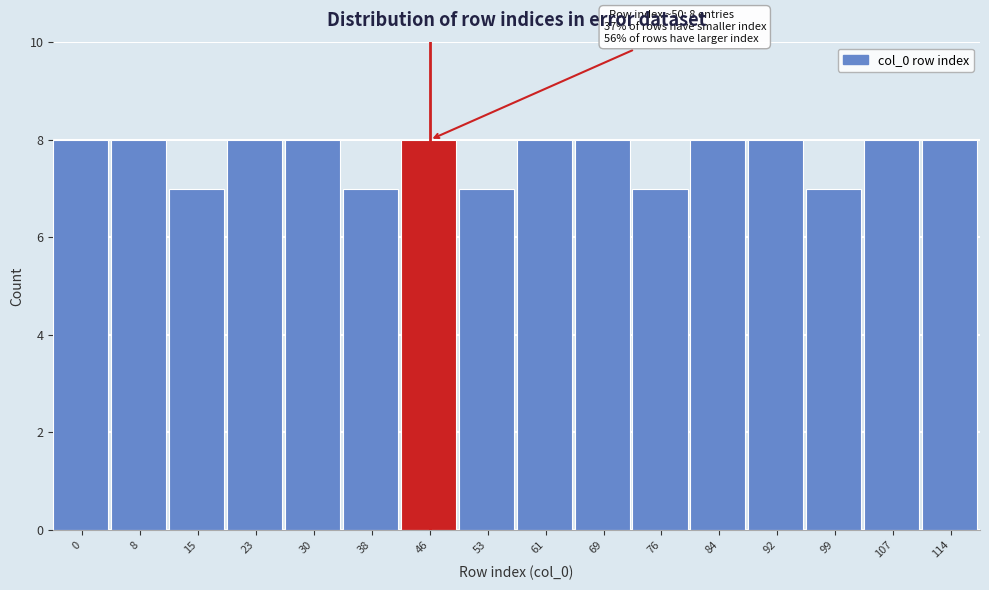

Reading left to right, what are all the values shown in this chart?

8	8	7	8	8	7	8	7	8	8	7	8	8	7	8	8